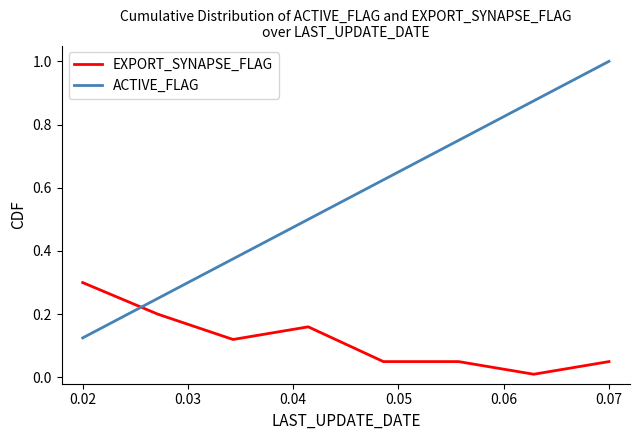

How many lines are shown in the chart?

2